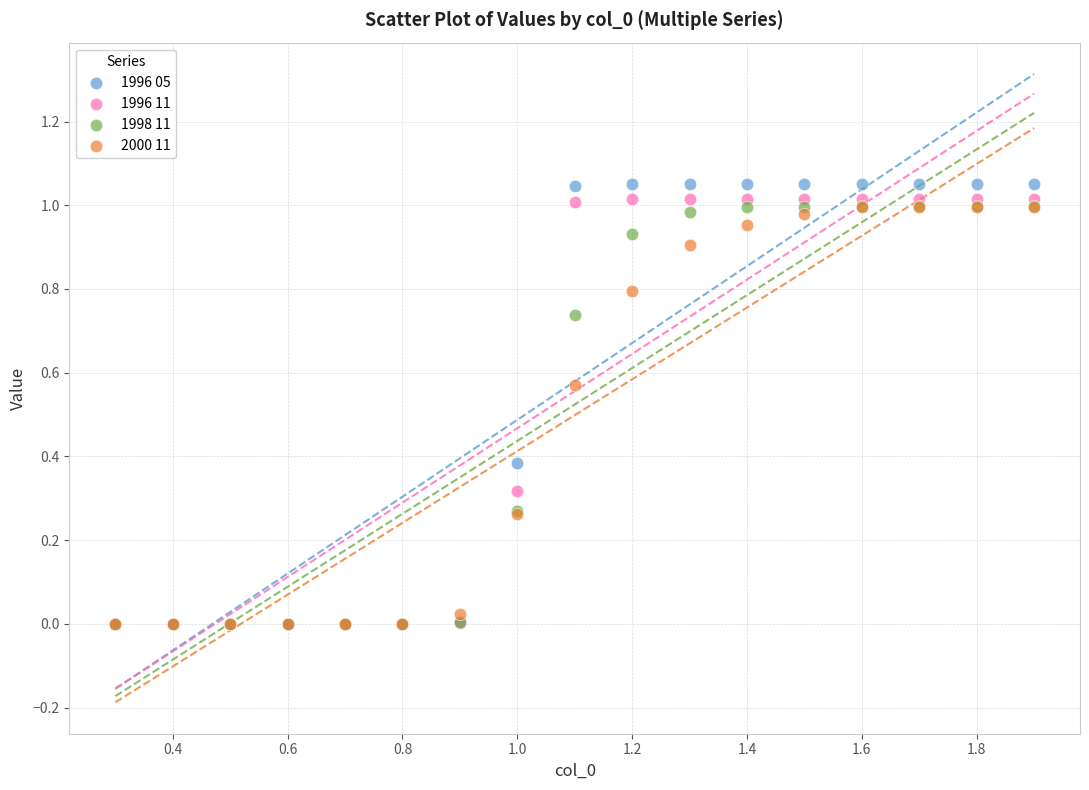

Which series contains the highest Y value?

1996 05